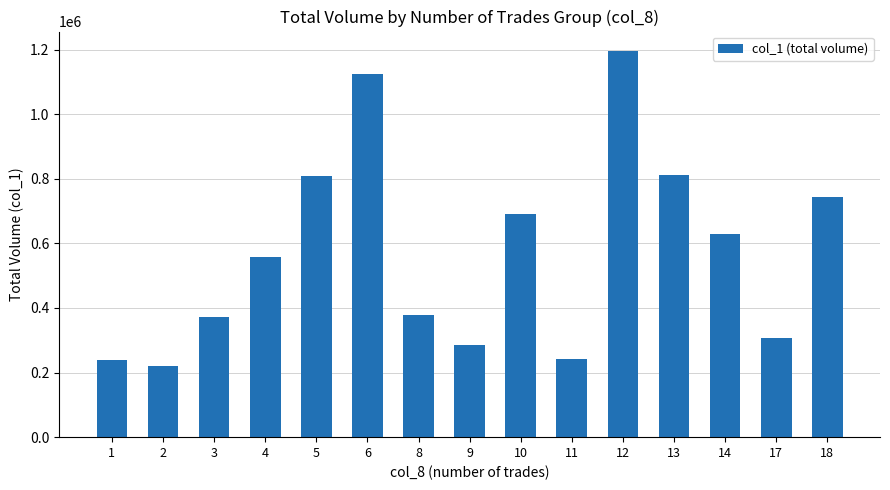

The value at 14 is 630000. True or false?

True